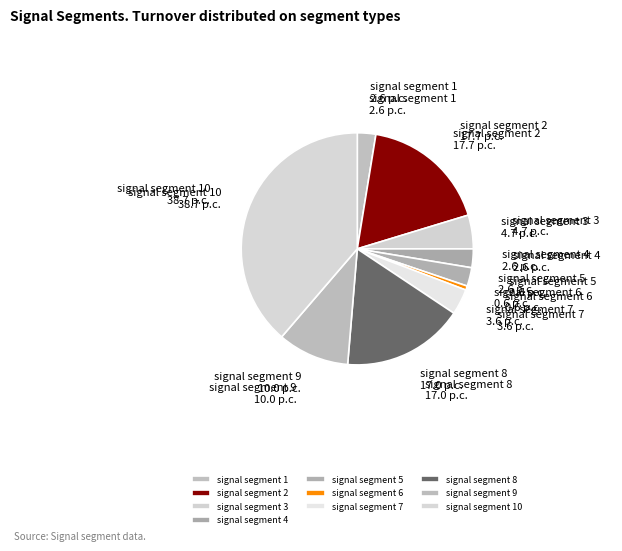

Which category has the smallest portion of the pie?

signal segment 6